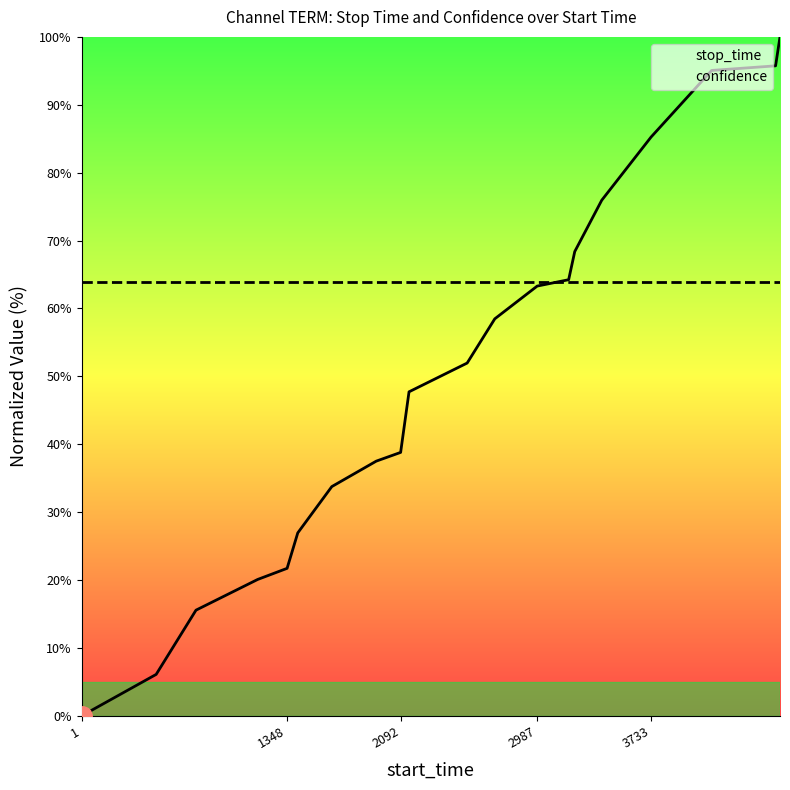

Which series has the largest total across all categories?

confidence